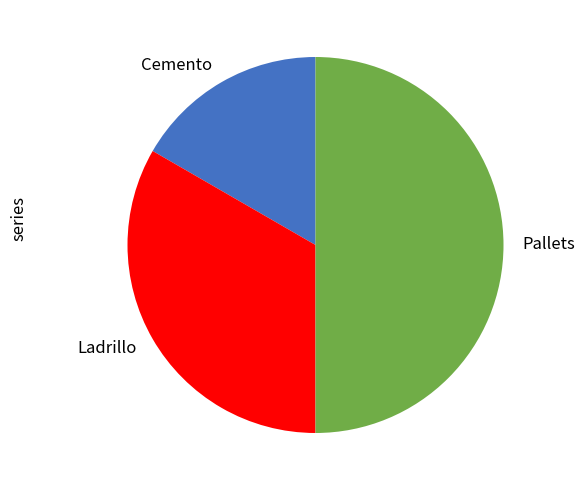

Which has a higher value, Pallets or Ladrillo?

Pallets